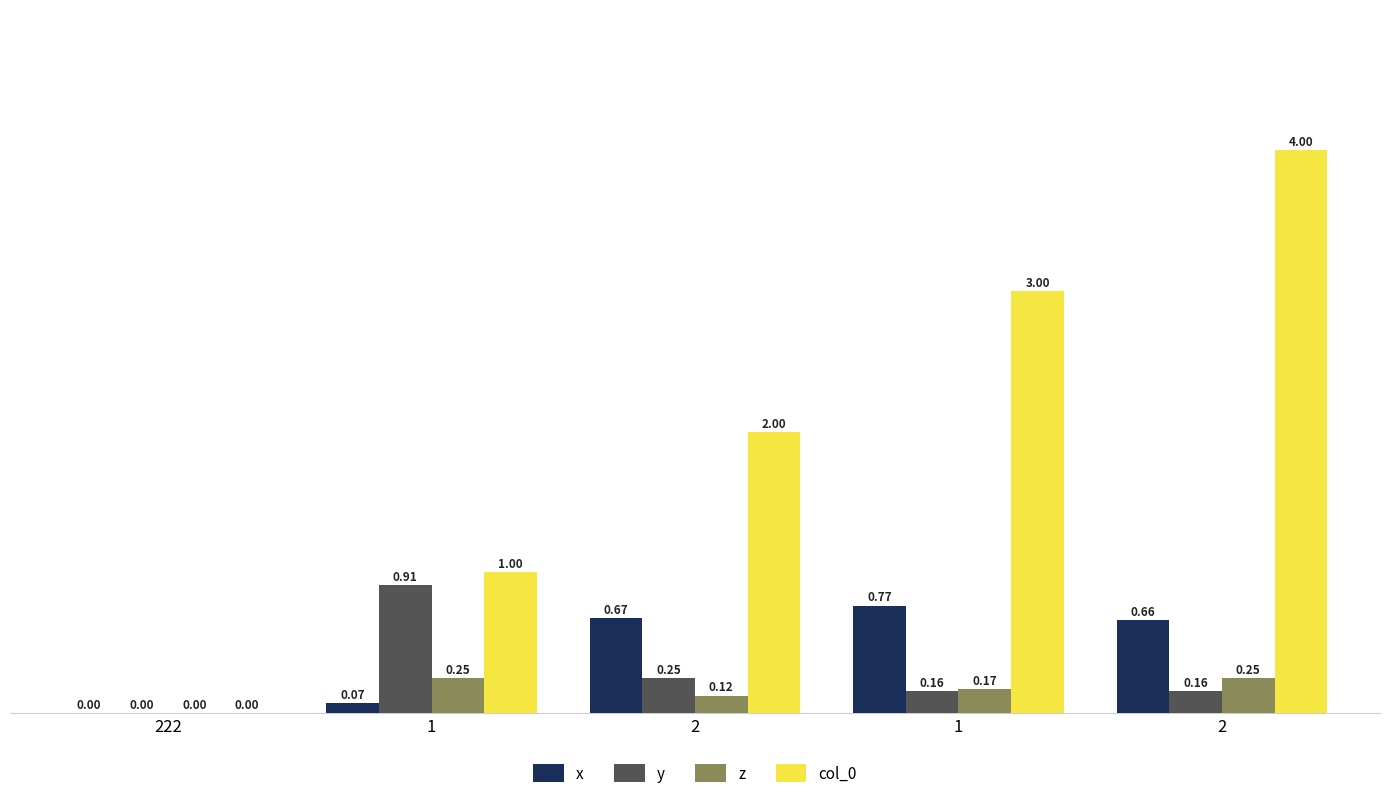

At which label does y reach its peak?

1